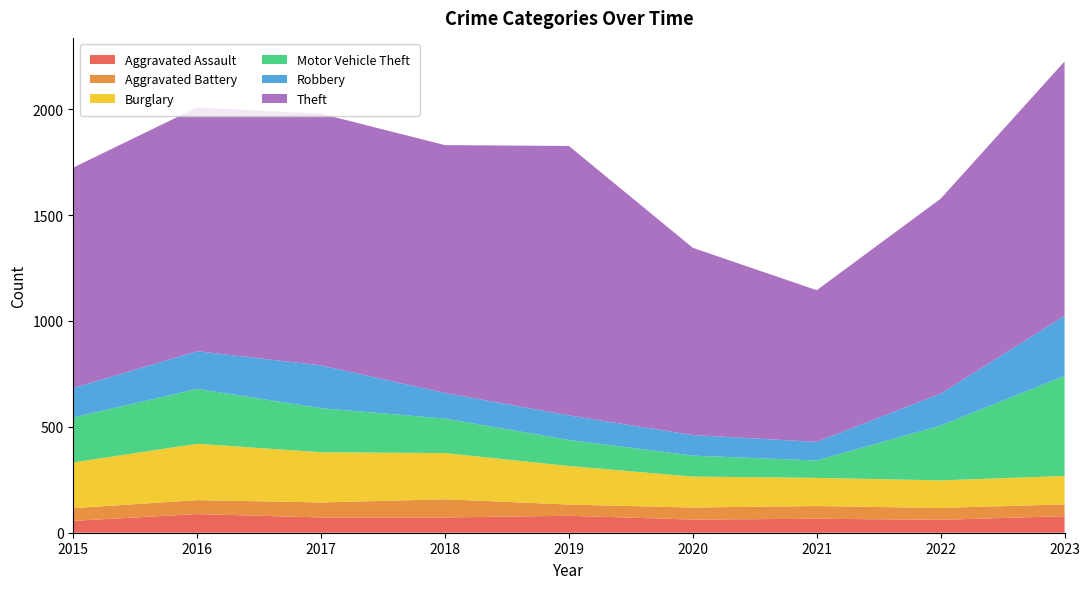

Reading left to right, list all the values displayed in this chart.

Aggravated Assault: 56	88	72	72	80	62	66	61	78
Aggravated Battery: 60	66	71	86	53	57	60	56	56
Burglary: 216	266	237	218	182	146	133	130	134
Motor Vehicle Theft: 212	259	208	163	123	99	82	259	472
Robbery: 139	178	202	121	116	97	88	151	284
Theft: 1041	1151	1188	1170	1272	884	716	920	1201